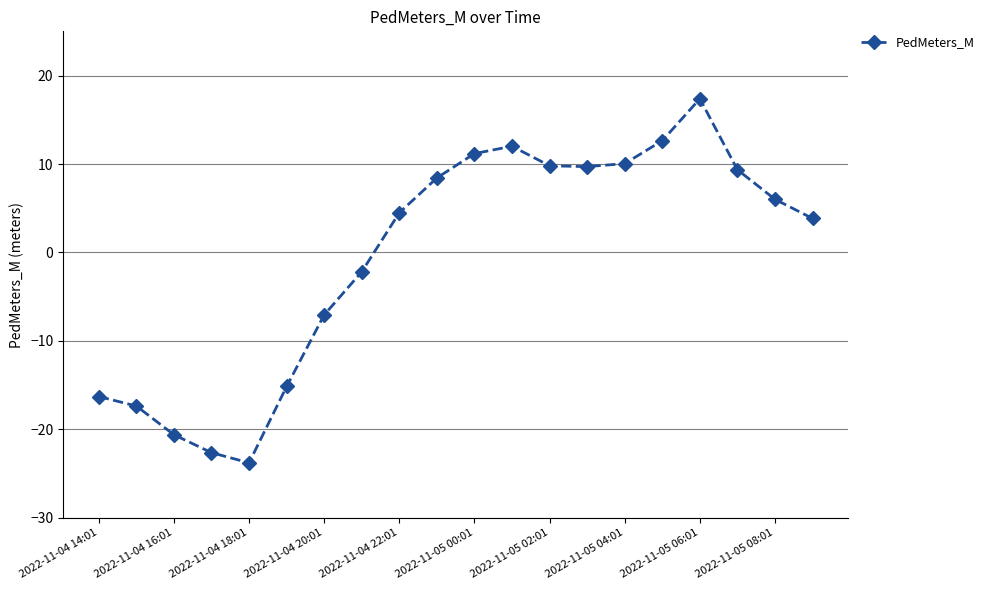

True or false: there are more than 1 points higher than both neighbors.

True